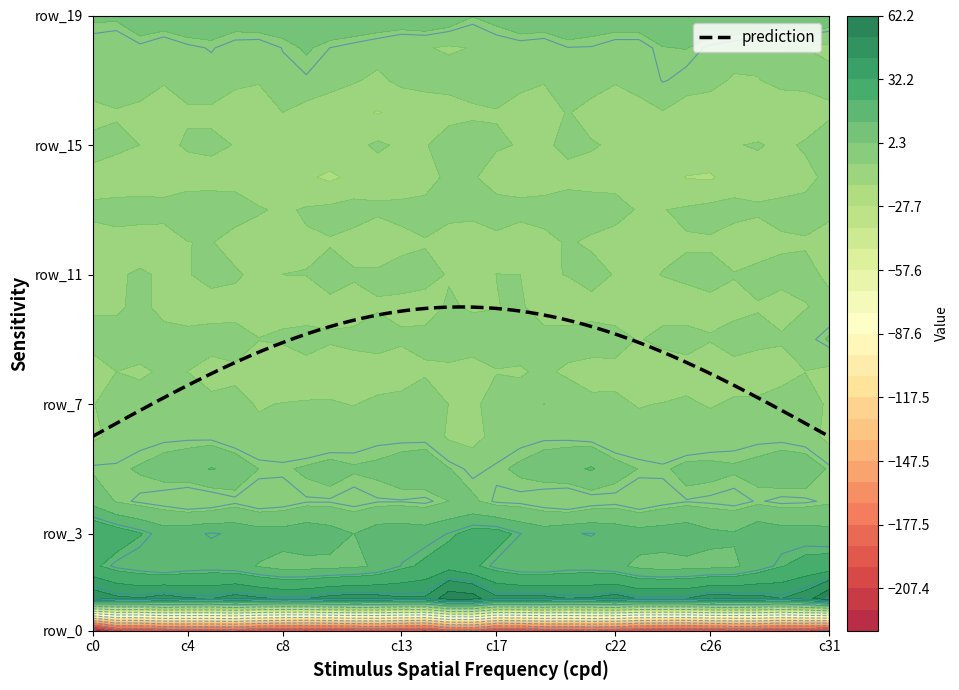

What is the average value of the row_6 series?

-4.3